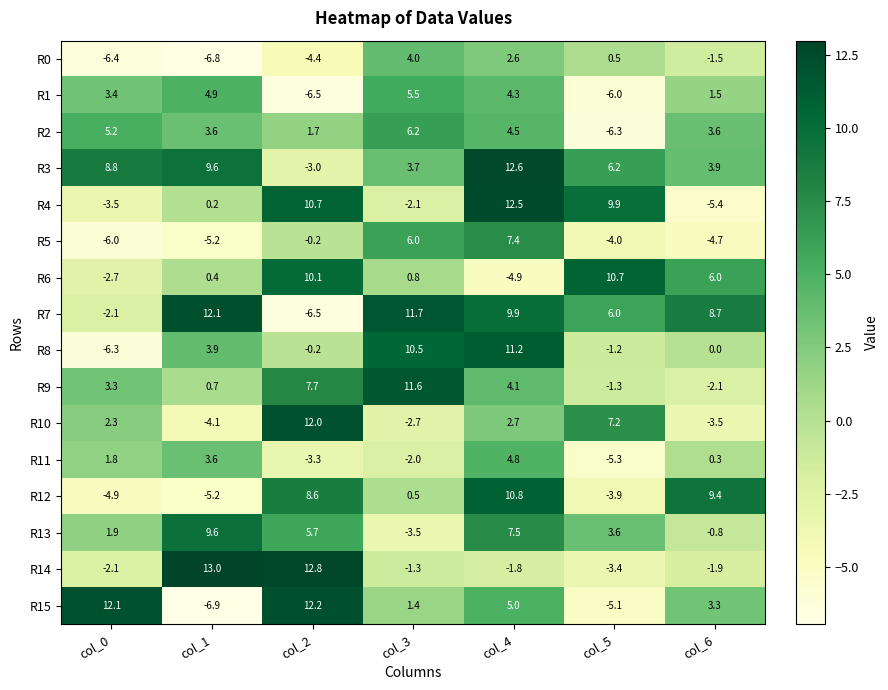

Which series changed the most between col_4 and col_5?

R6